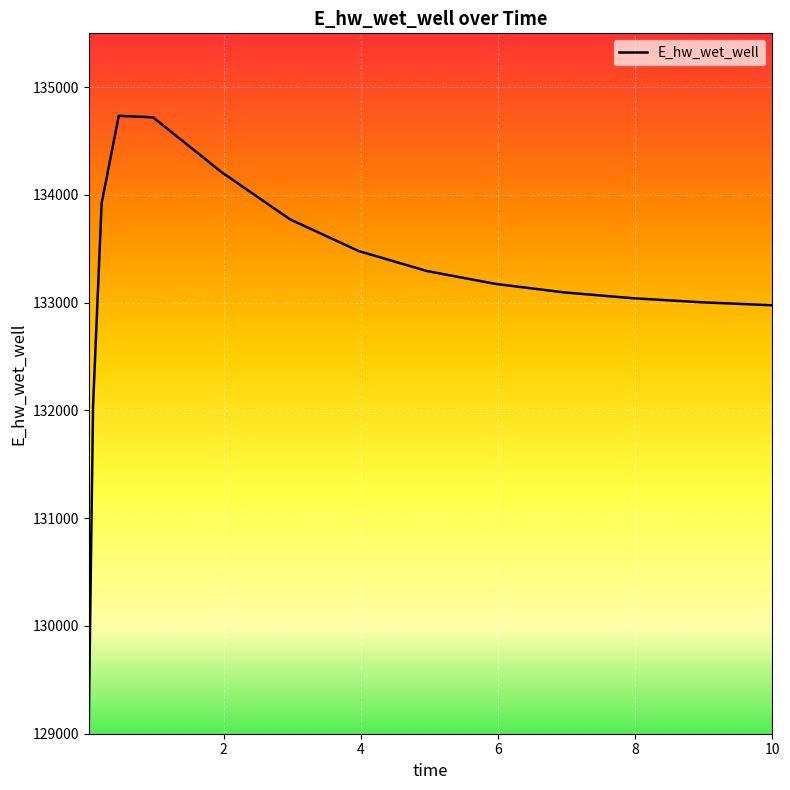

How many lines are shown in the chart?

1